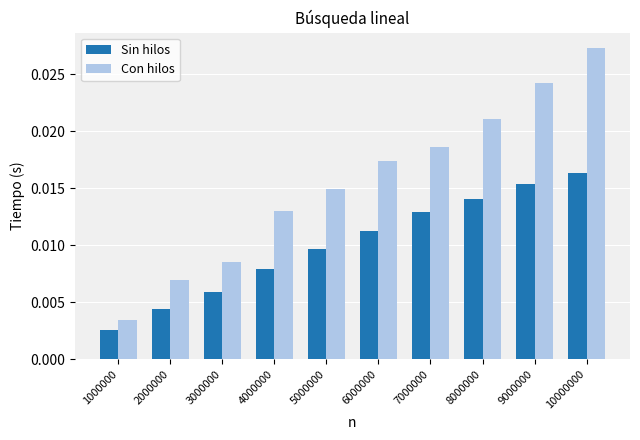

What is the sum of all Con hilos values?

0.2